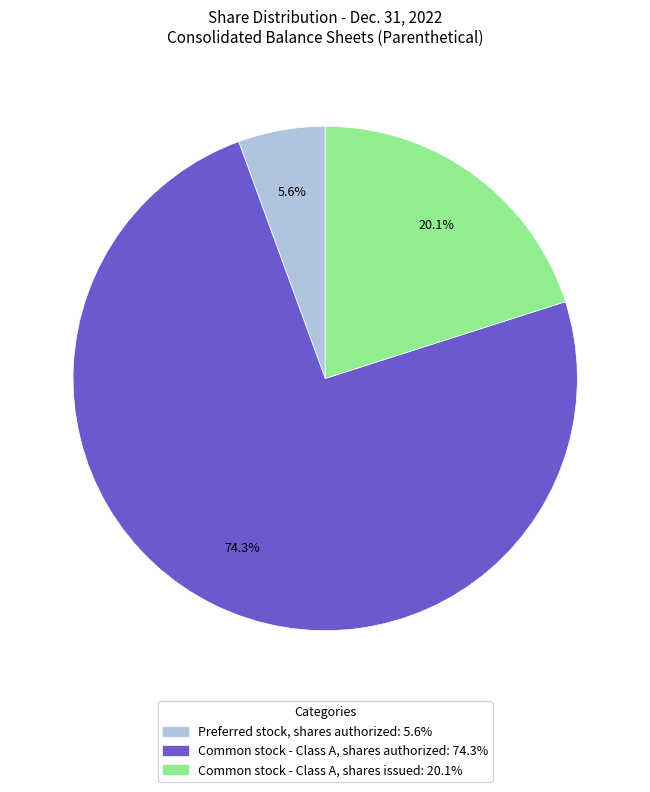

Is there any slice that represents more than half of the pie?

Yes